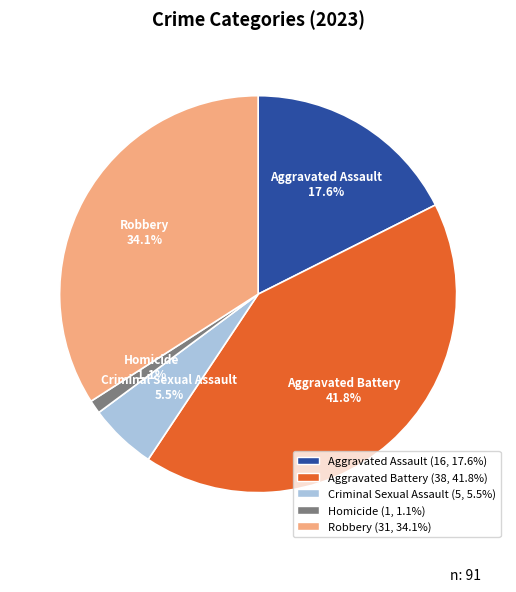

Between Aggravated Assault and Criminal Sexual Assault, which is larger?

Aggravated Assault